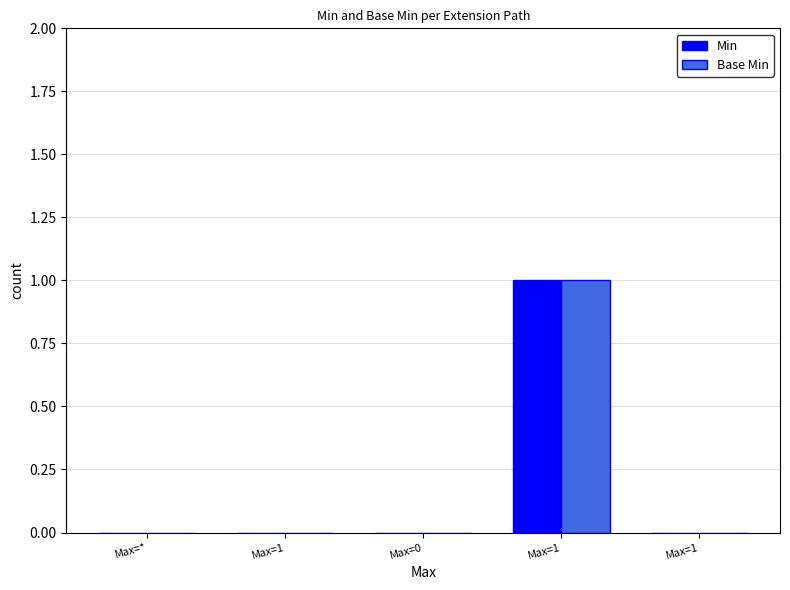

Where is Min nearest to the value 0?

Max=*